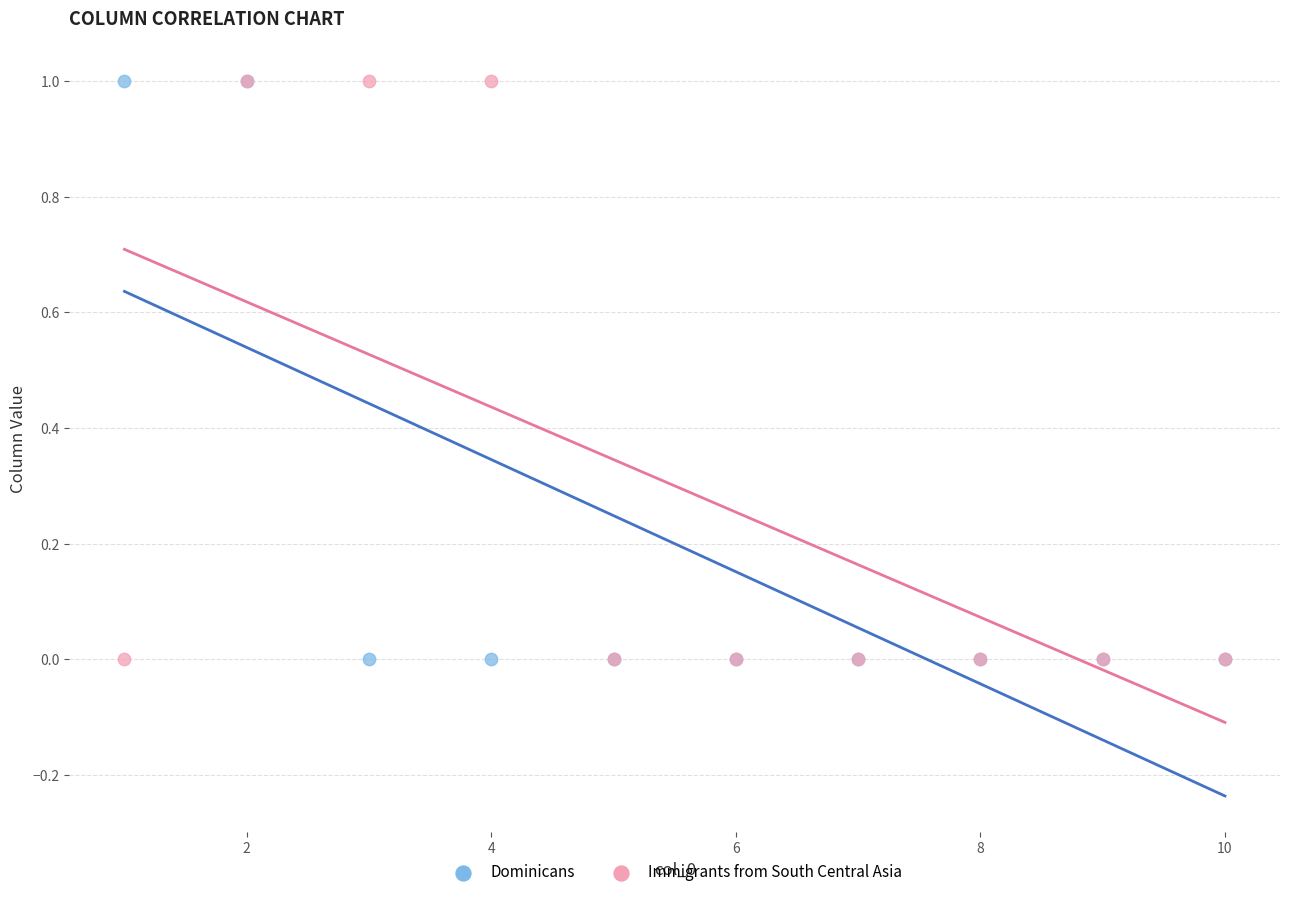

What are all the series names shown in the legend?

Dominicans, Immigrants from South Central Asia